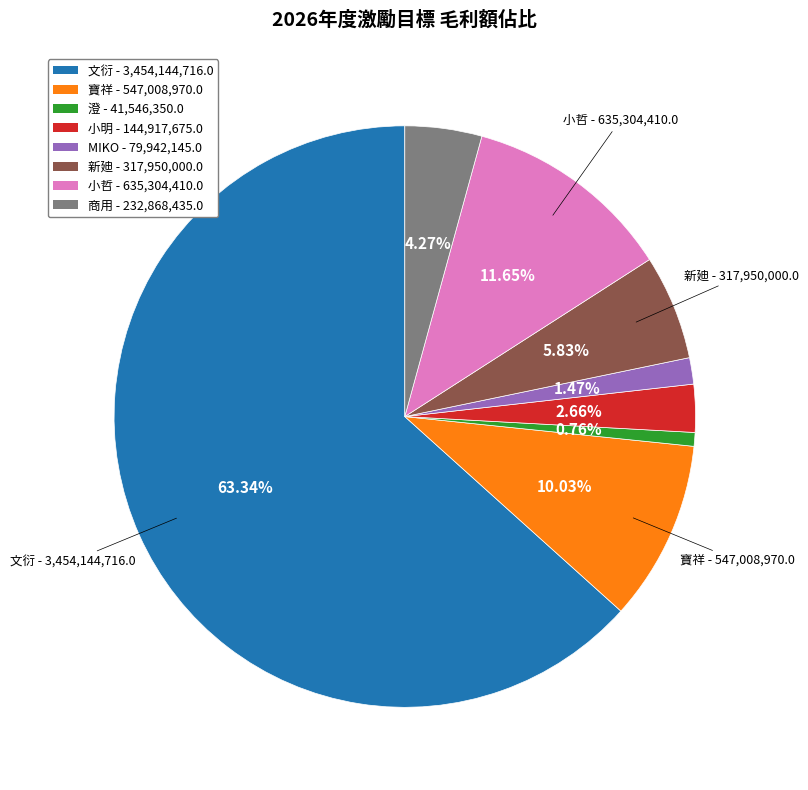

Is it true that 文衍 is 63% of the pie?

True